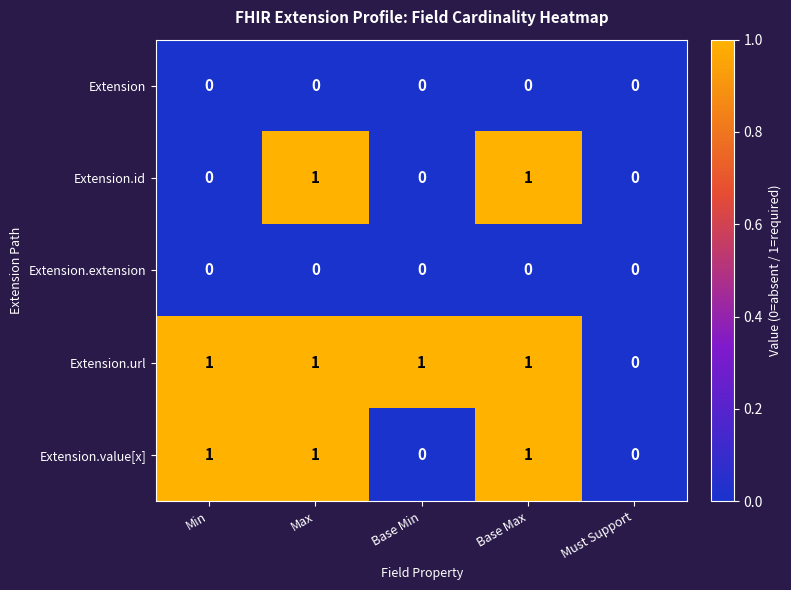

Reading left to right, list all the values displayed in this chart.

Extension: 0	0	0	0	0
Extension.id: 0	1	0	1	0
Extension.extension: 0	0	0	0	0
Extension.url: 1	1	1	1	0
Extension.value[x]: 1	1	0	1	0